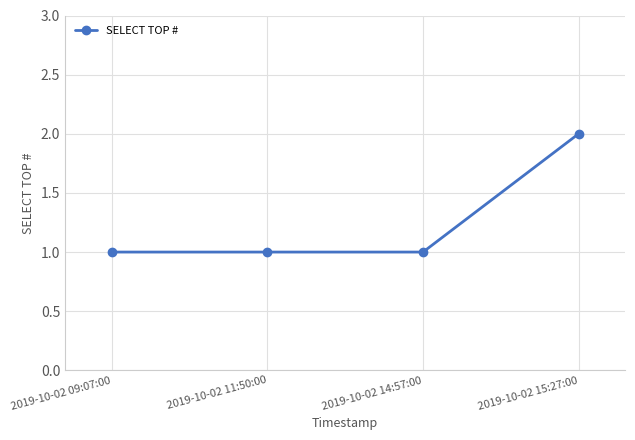

Is this an area chart (filled region under the line)?

No